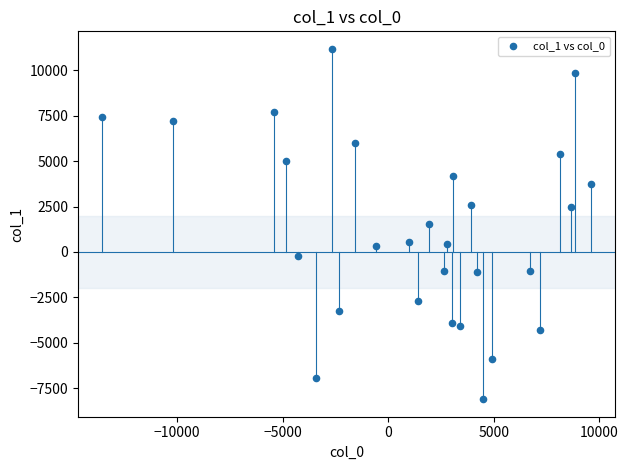

What is the range of X values (max minus min)?

23136.8